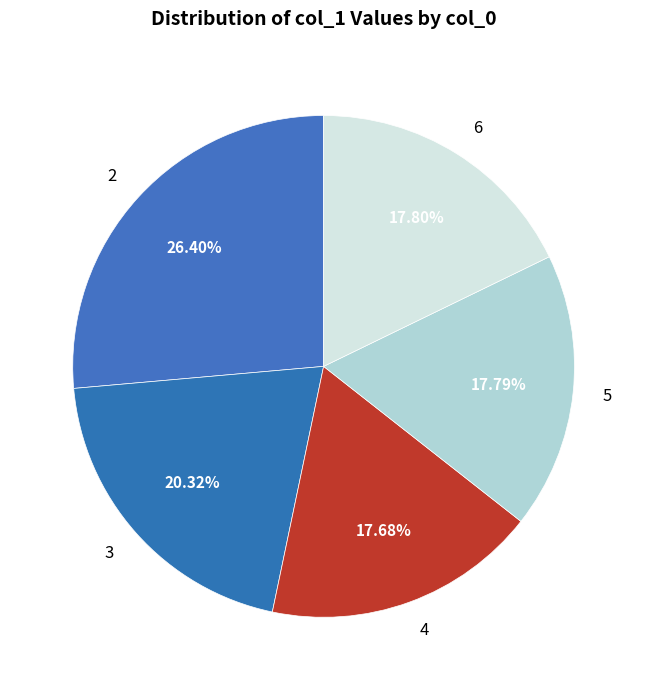

What portion of the pie excludes 6?

82.2%